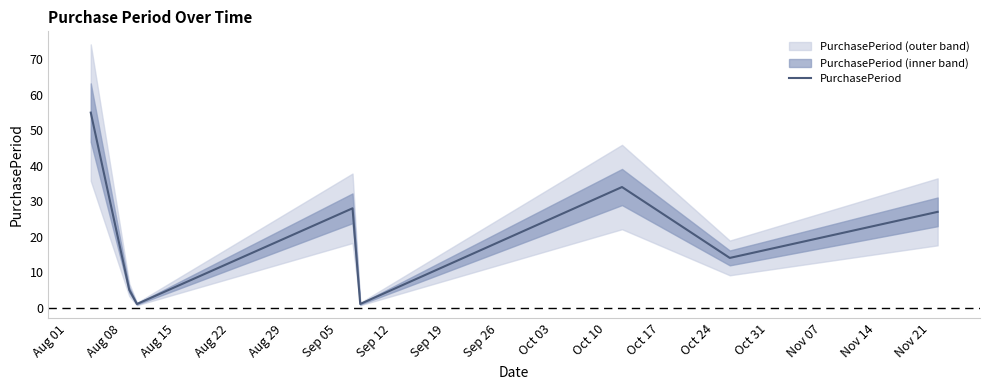

True or false: the data shows 45 at Sep 19.

False